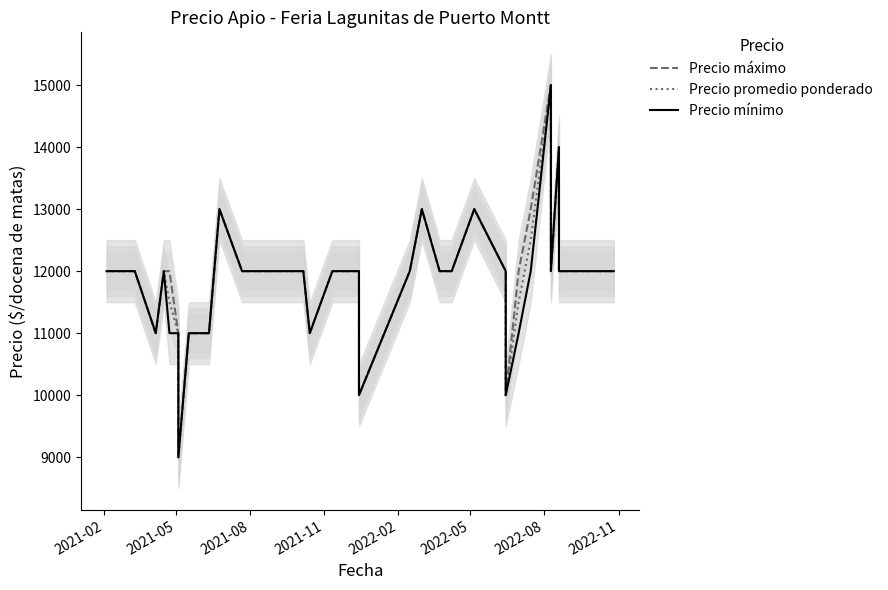

At which label is Precio máximo closest to 12000?

2021-02